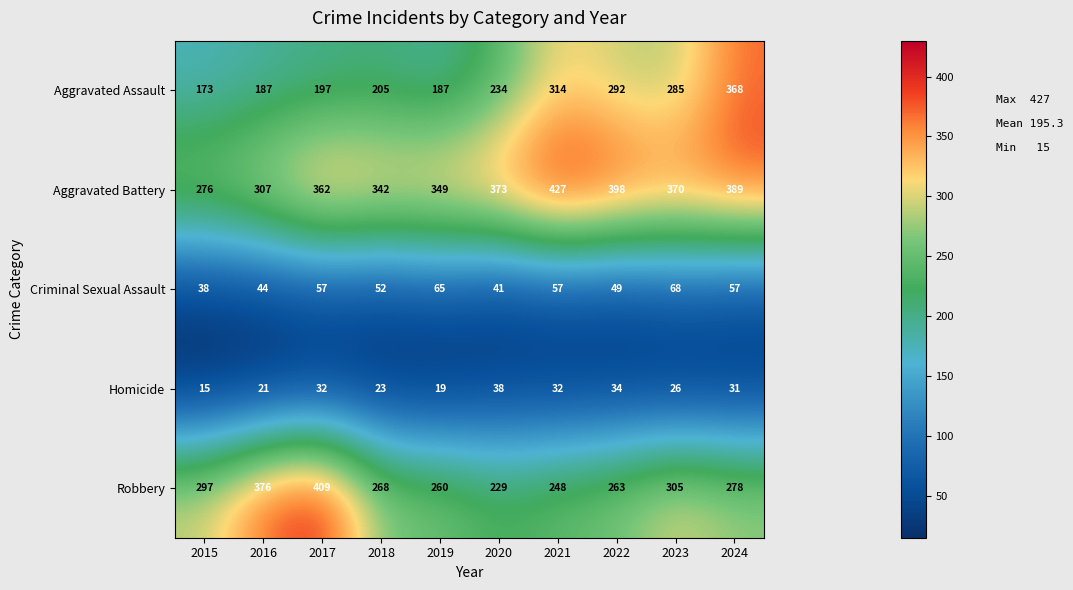

Read the Robbery value at 2023, to the nearest 5.

305